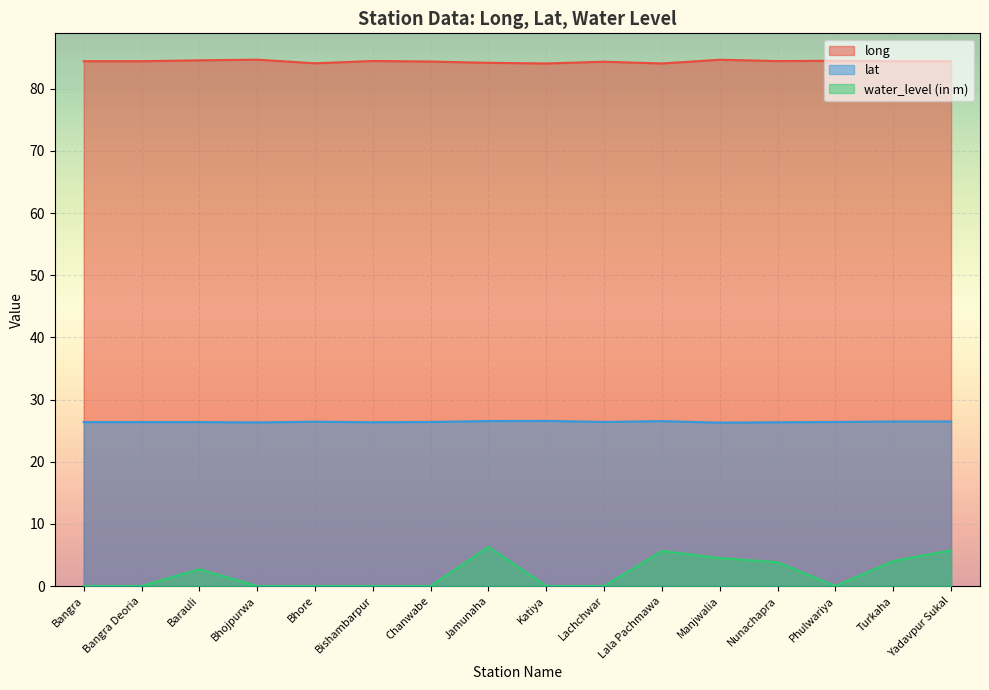

How many lines are shown in the chart?

3